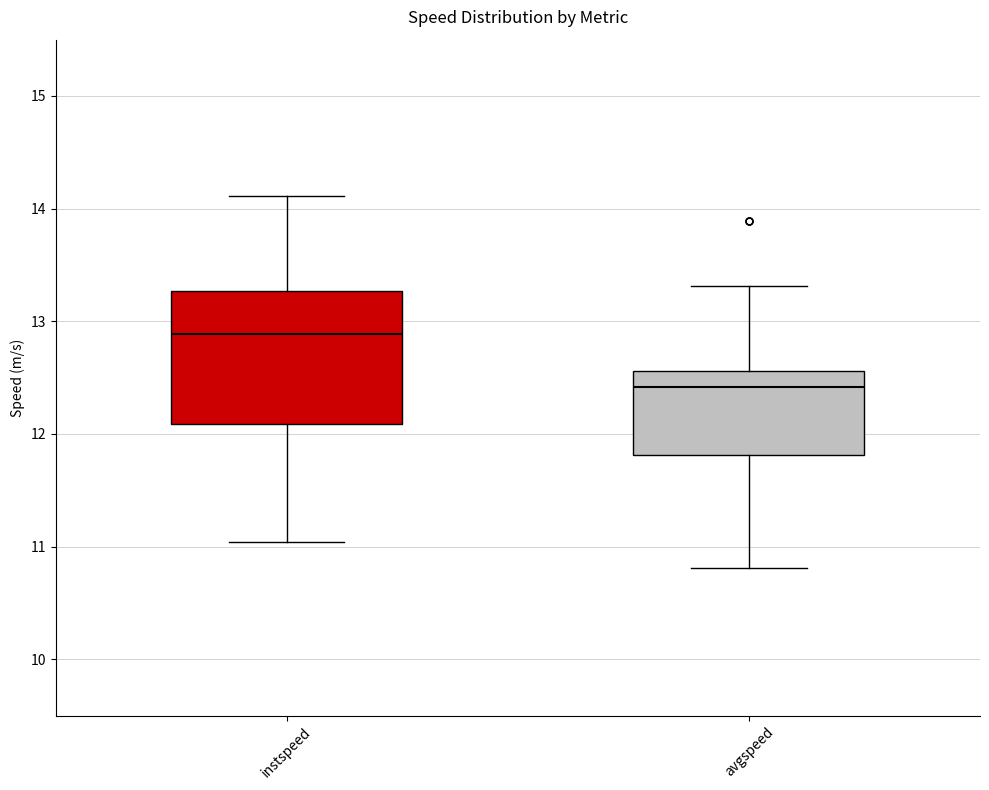

Comparing the boxes themselves (not the whiskers), which one is the tallest?

instspeed